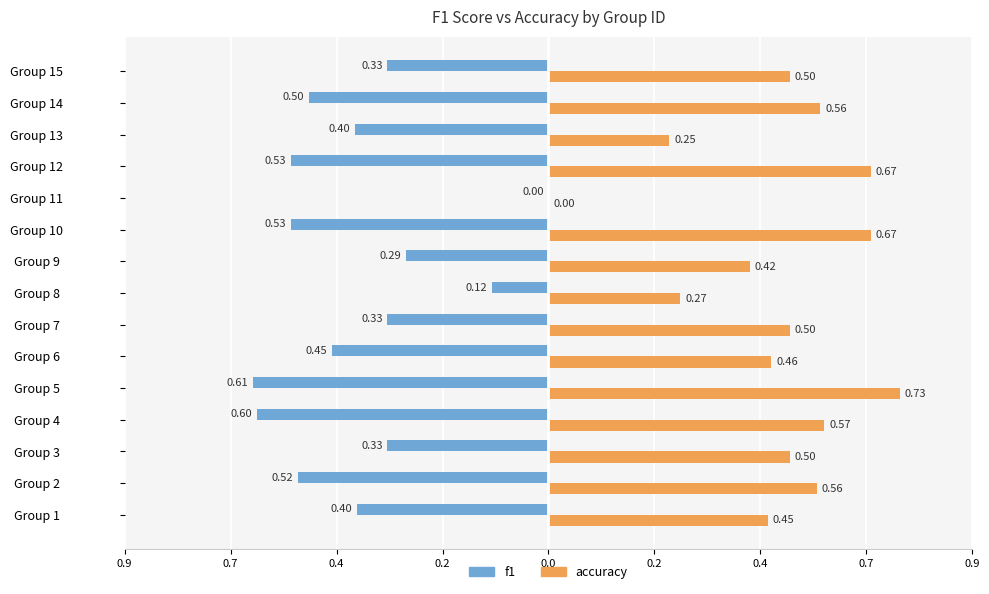

How many accuracy values are between 0 and 1?

15